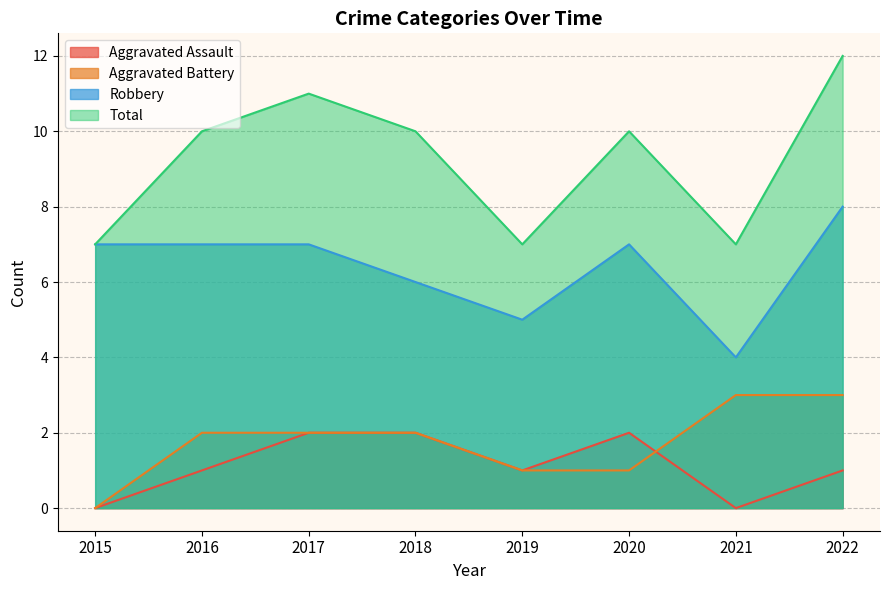

Does the chart have visible grid lines?

Yes